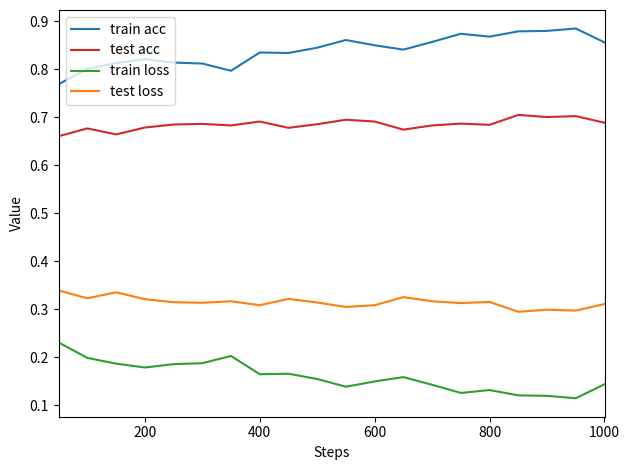

True or false: train loss and train acc cross at least once.

False